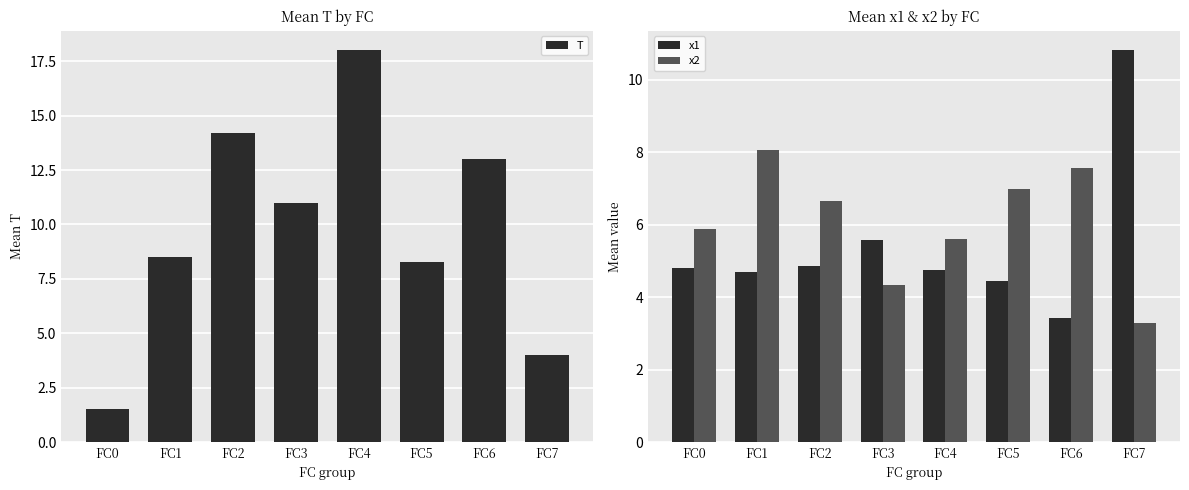

Reading left to right, what are all the values shown in this chart?

T: 1.5	8.5	14.2	11.0	18.0	8.2	13.0	4.0
x1: 4.8	4.7	4.9	5.6	4.7	4.4	3.4	10.8
x2: 5.9	8.1	6.7	4.3	5.6	7.0	7.6	3.3